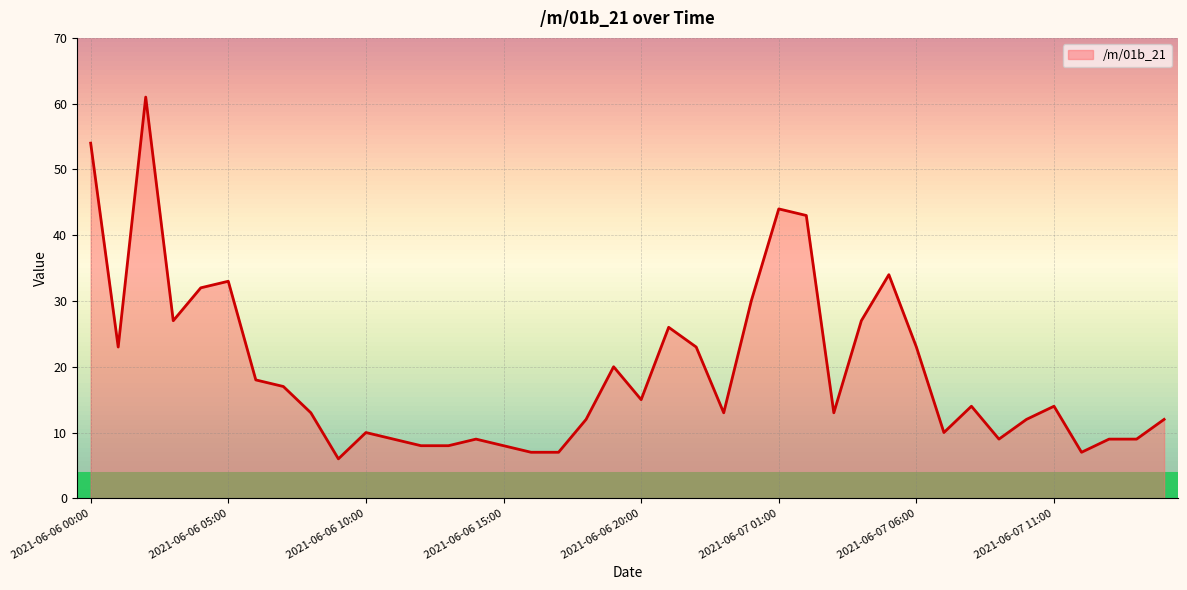

Reading left to right, transcribe all the data shown in this chart.

54	23	61	27	32	33	18	17	13	6	10	9	8	8	9	8	7	7	12	20	15	26	23	13	30	44	43	13	27	34	23	10	14	9	12	14	7	9	9	12